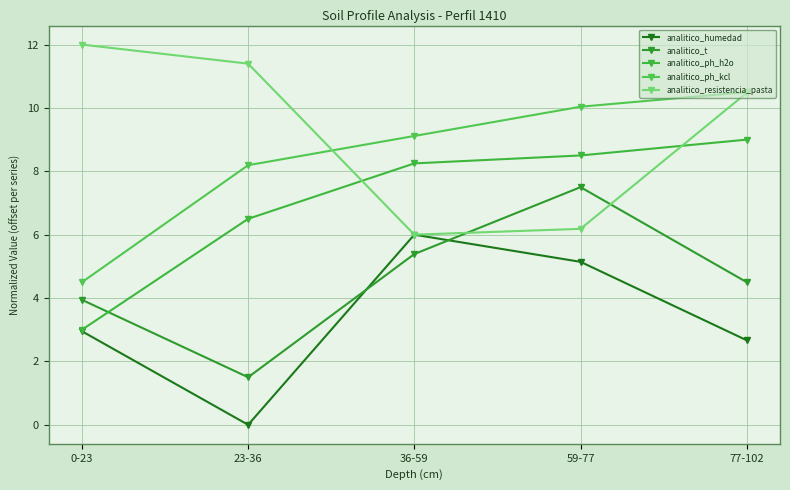

What is the maximum value for analitico_resistencia_pasta?

12.0